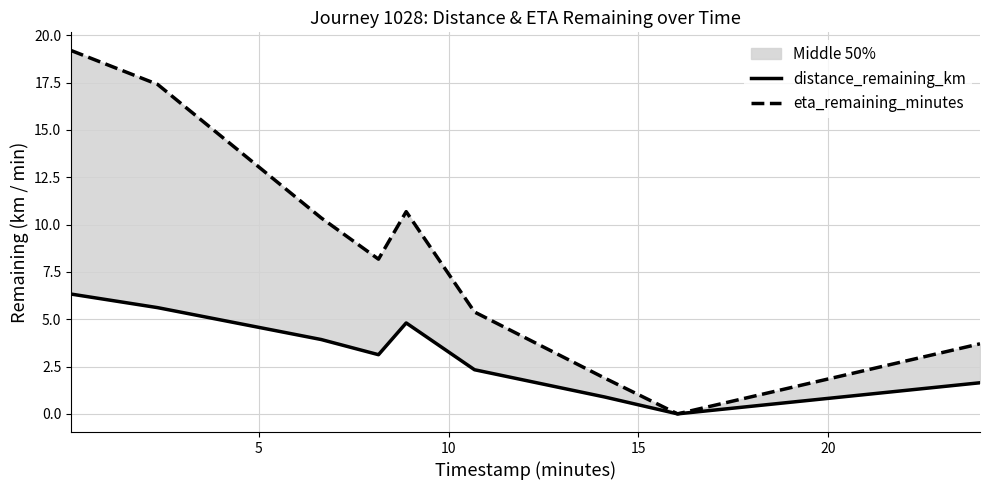

Rank the series by their average value, from lowest to highest.

distance_remaining_km, eta_remaining_minutes